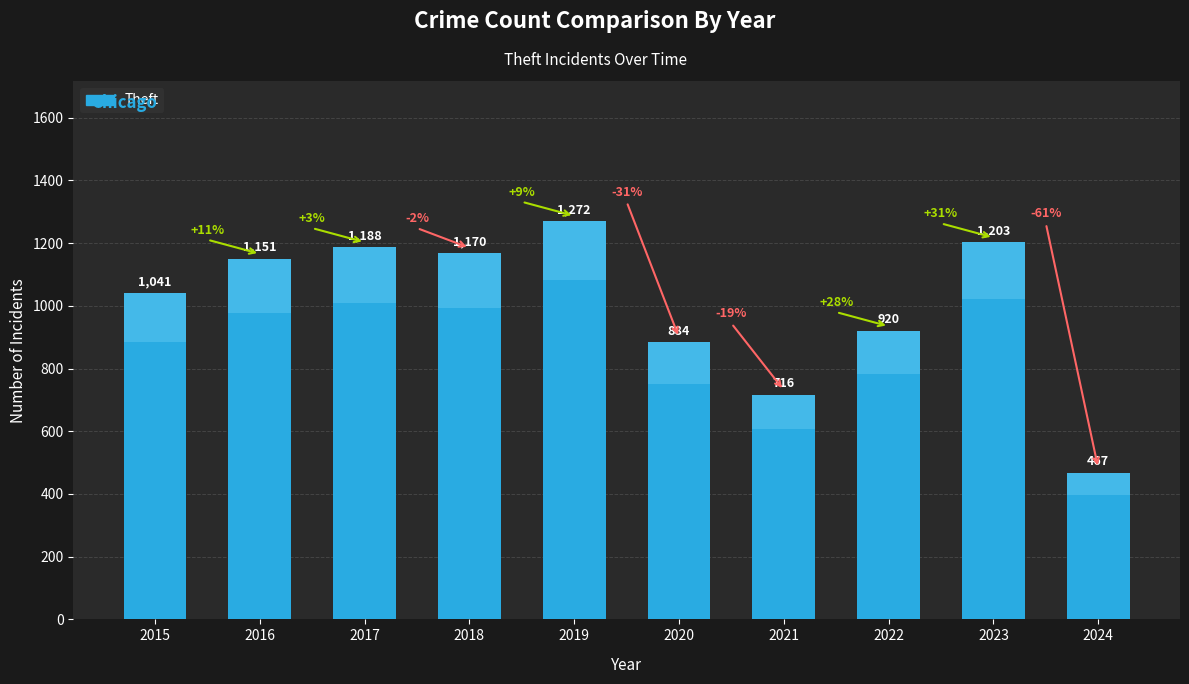

The chart shows a value of 467 at 2024. True or false?

True